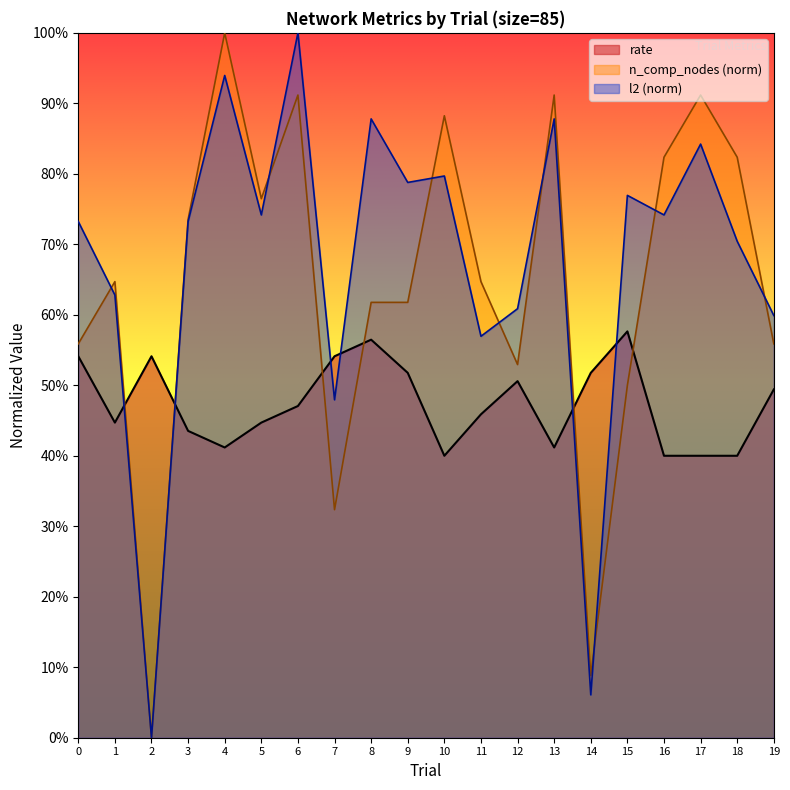

What is the spread (max minus min) of values at 0?

0.2